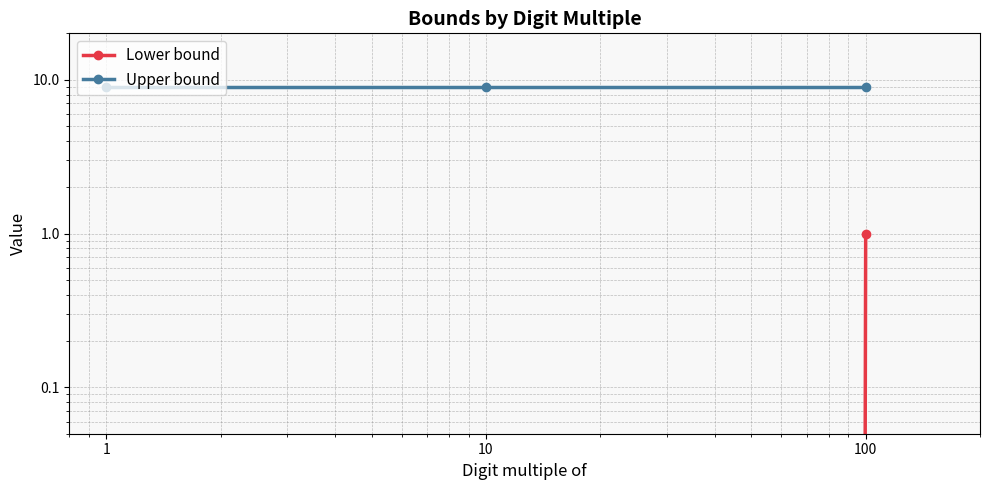

Reading left to right, transcribe all the data shown in this chart.

Lower bound: 0	0	1
Upper bound: 9	9	9